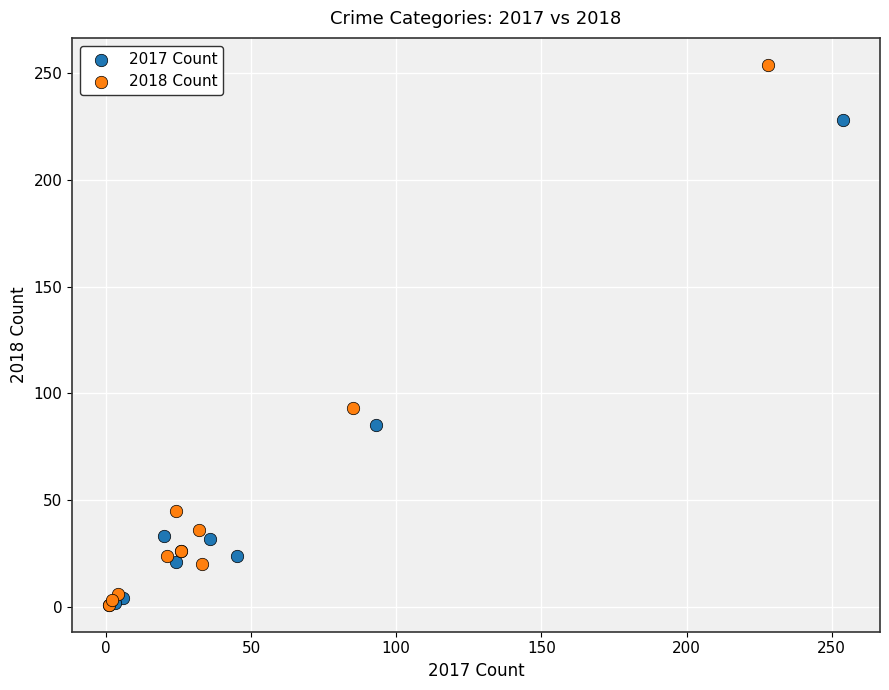

Which series contains the highest Y value?

2018 Count